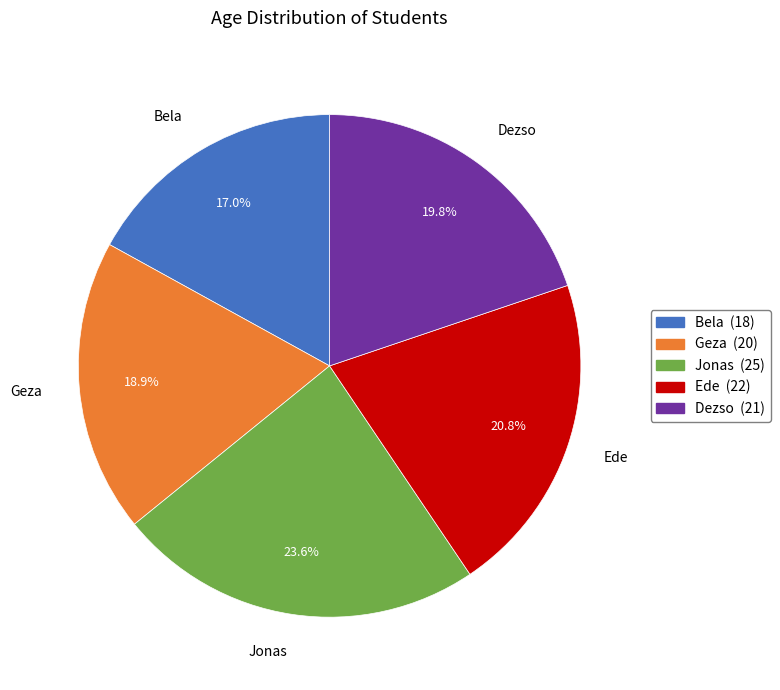

Which slice is the smallest?

Bela